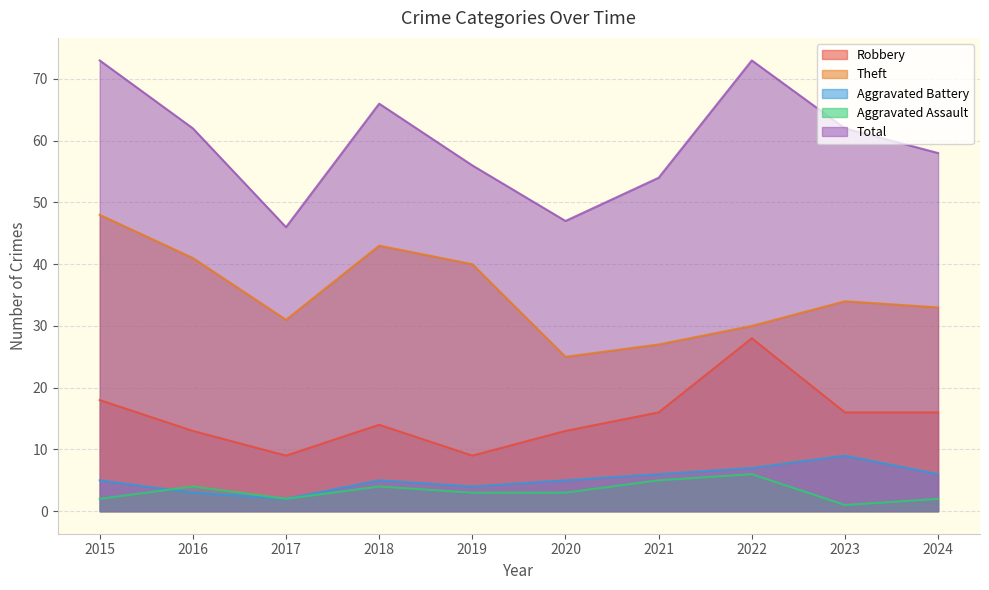

How many values in the Theft series exceed 34?

4